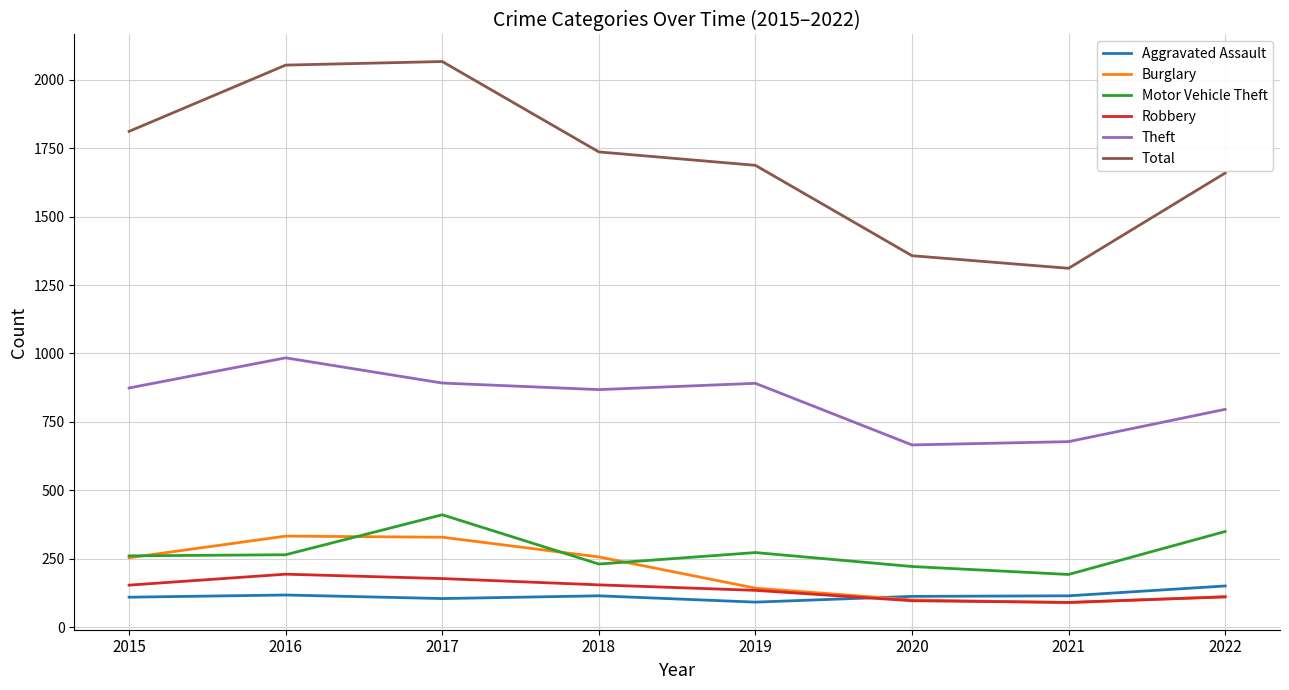

Between 2020 and 2022, which series saw the biggest shift?

Total